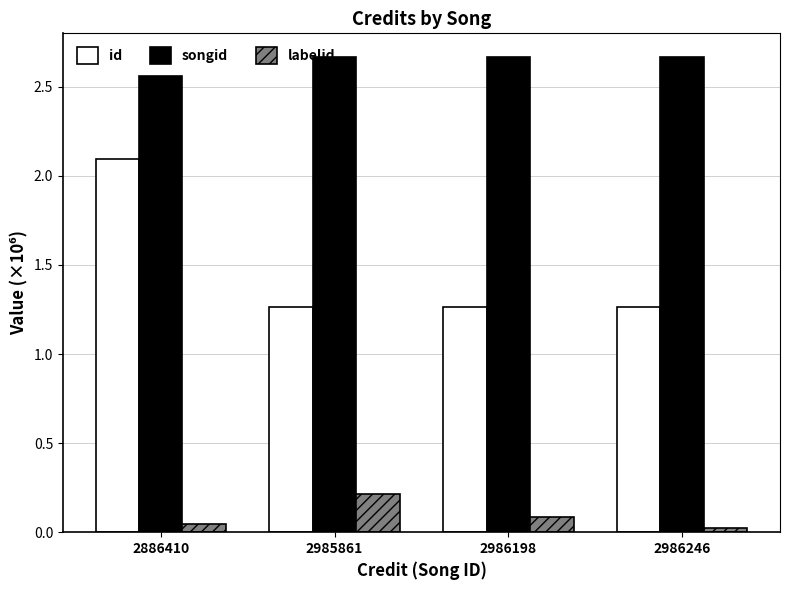

Does the chart contain any negative values?

No